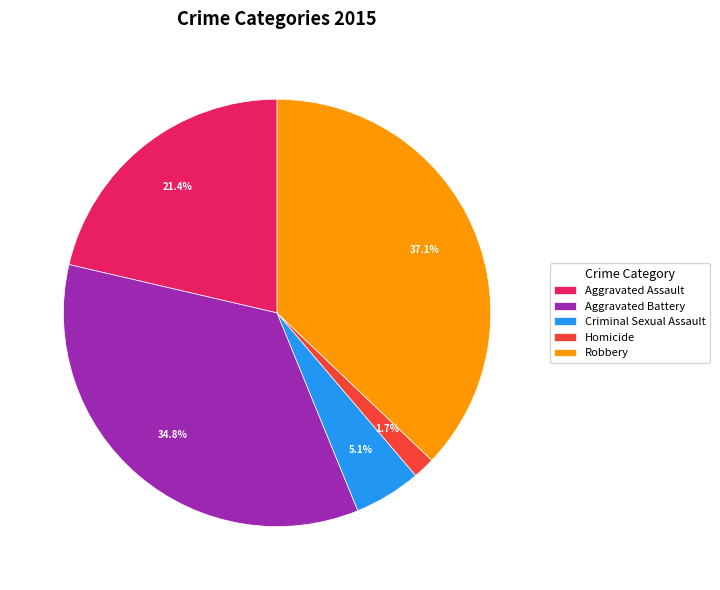

Between Aggravated Assault and Homicide, which is larger?

Aggravated Assault